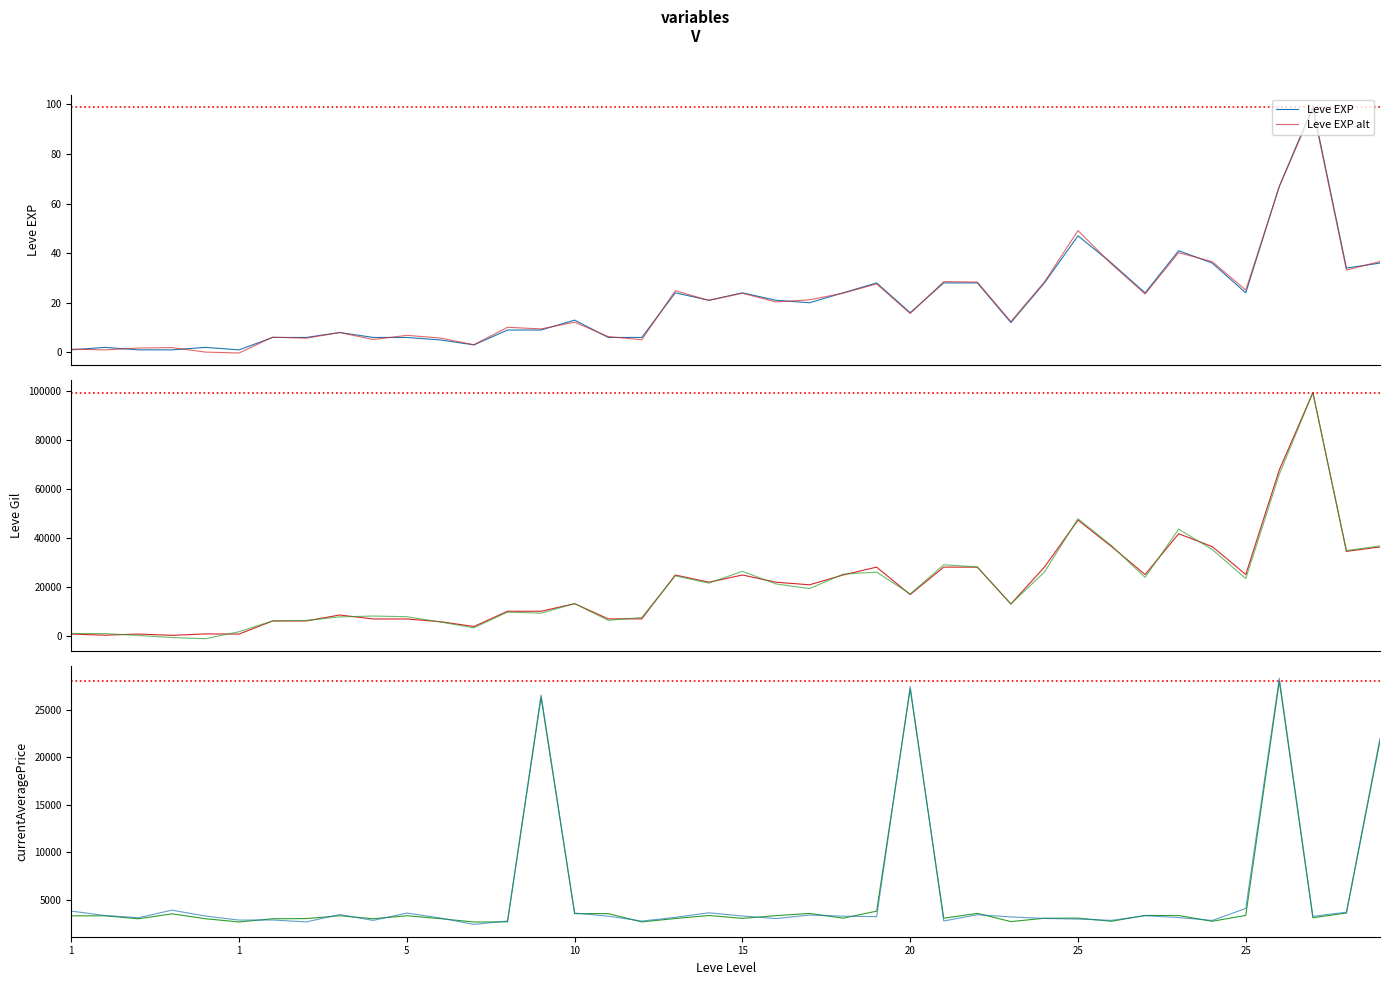

At which category is the sum across all series the highest?

37